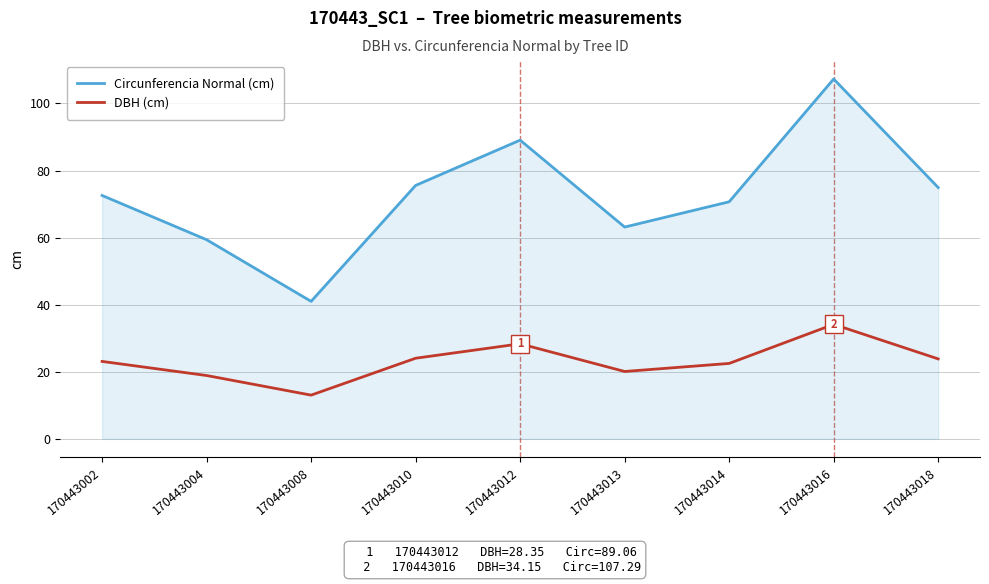

Is the value of Circunferencia Normal (cm) at 170443018 greater than the value of DBH (cm) at 170443002?

Yes